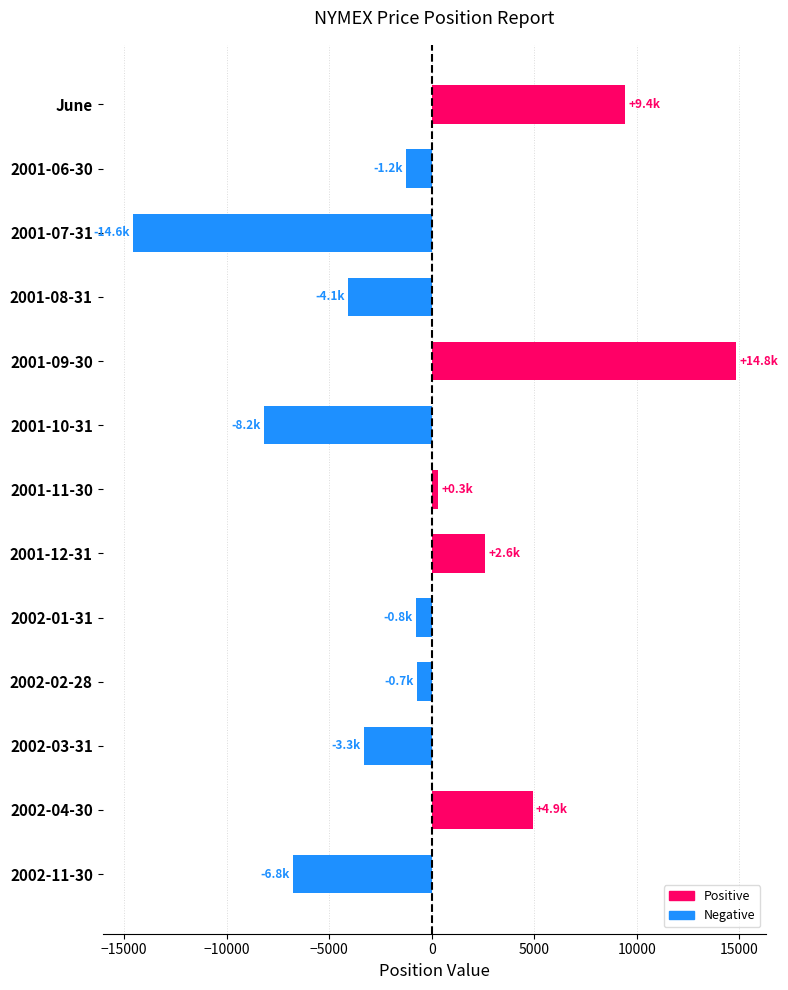

What is the label of the 2nd bar from the top?

2001-06-30